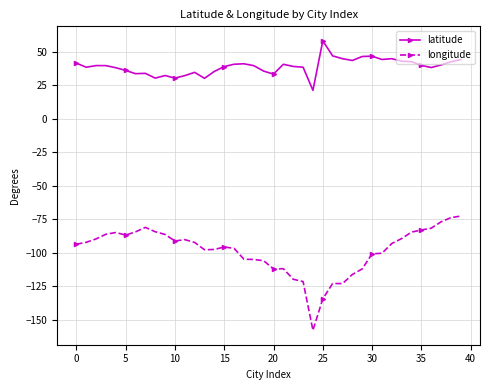

What is the sum of all latitude values?

1565.5